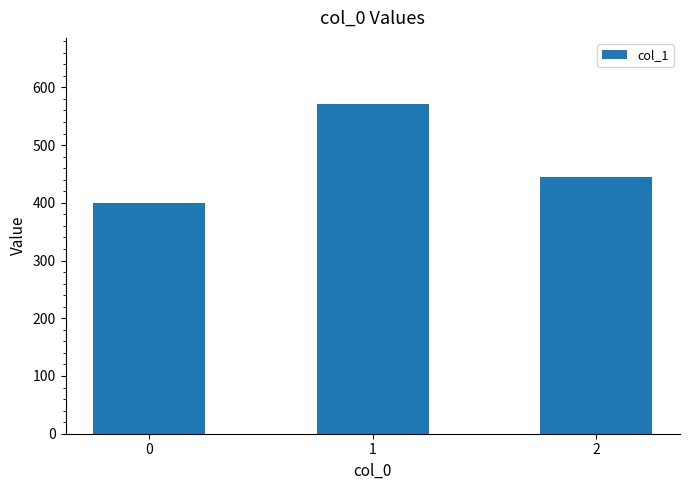

True or false: the data shows 680.8 at 2.

False